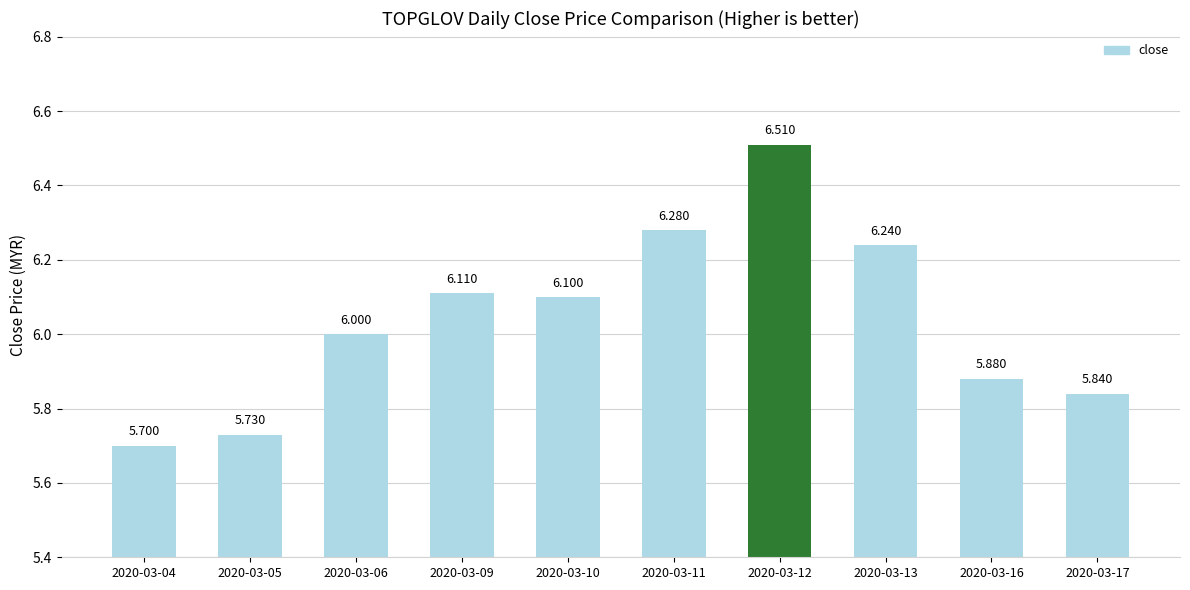

At which label is the value closest to 6?

2020-03-06